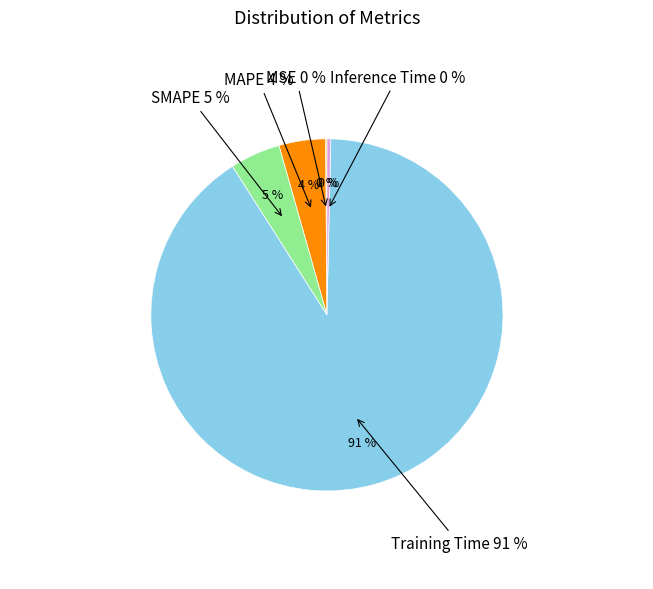

Rank the categories by value from lowest to highest.

MSE, Inference Time, MAPE, SMAPE, Training Time